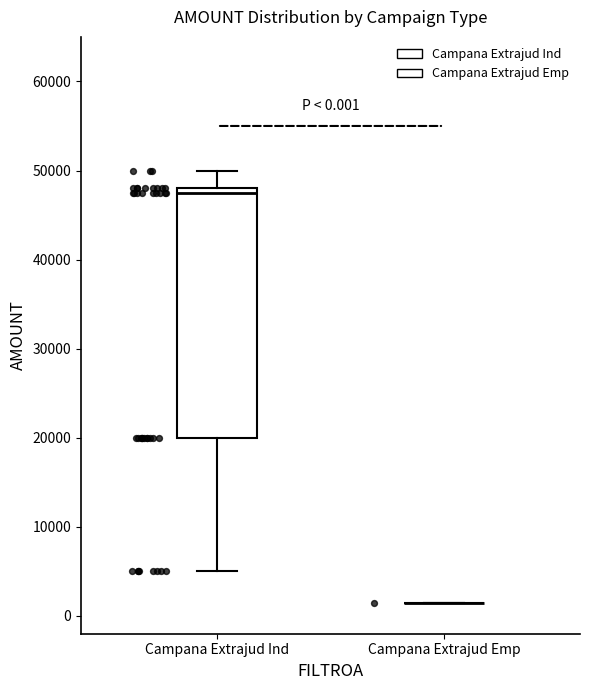

Comparing the boxes themselves (not the whiskers), which one is the tallest?

Campana Extrajud Ind